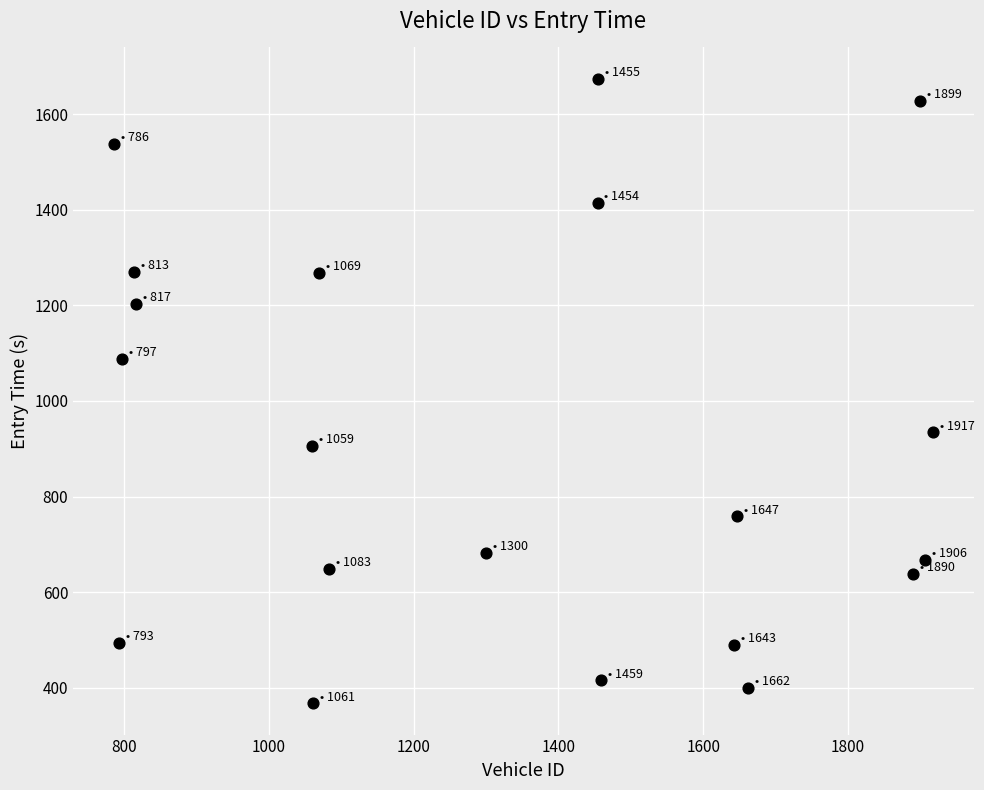

What is the range of Y values (max minus min)?

1307.2